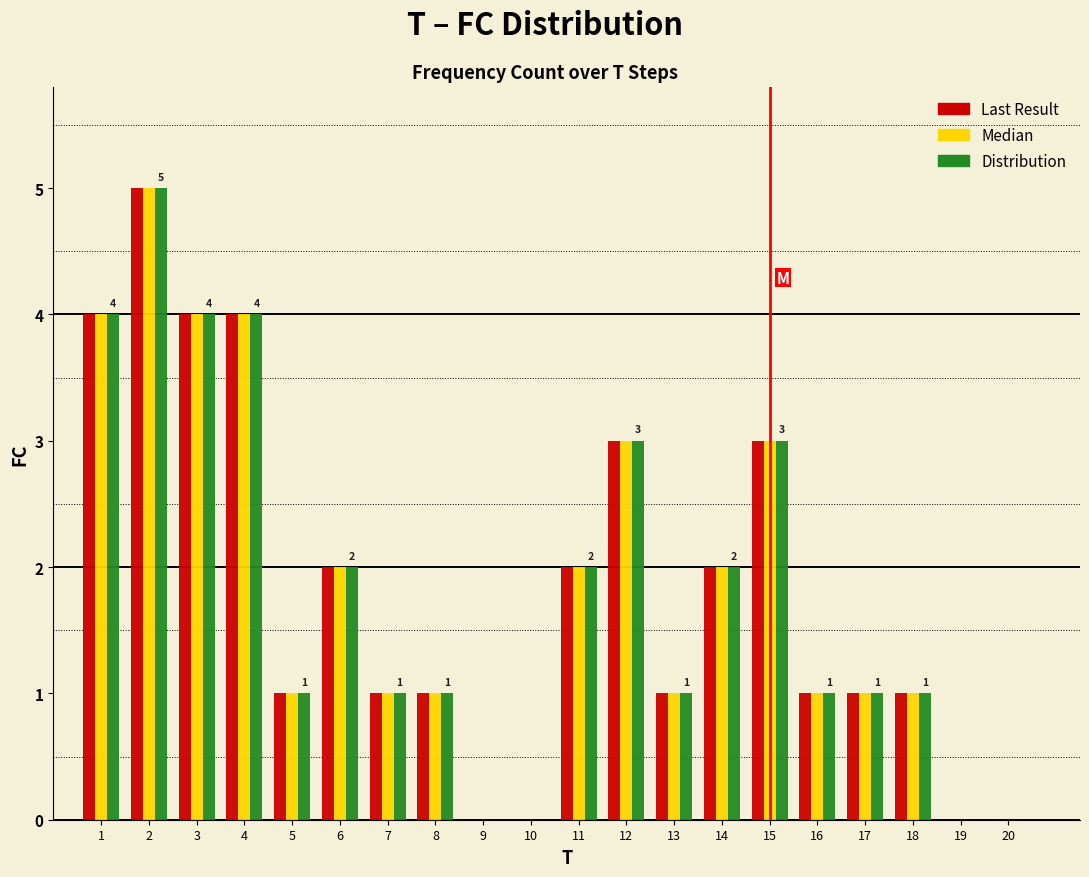

Is the value of Median at 11 greater than the value of Last Result at 2?

No